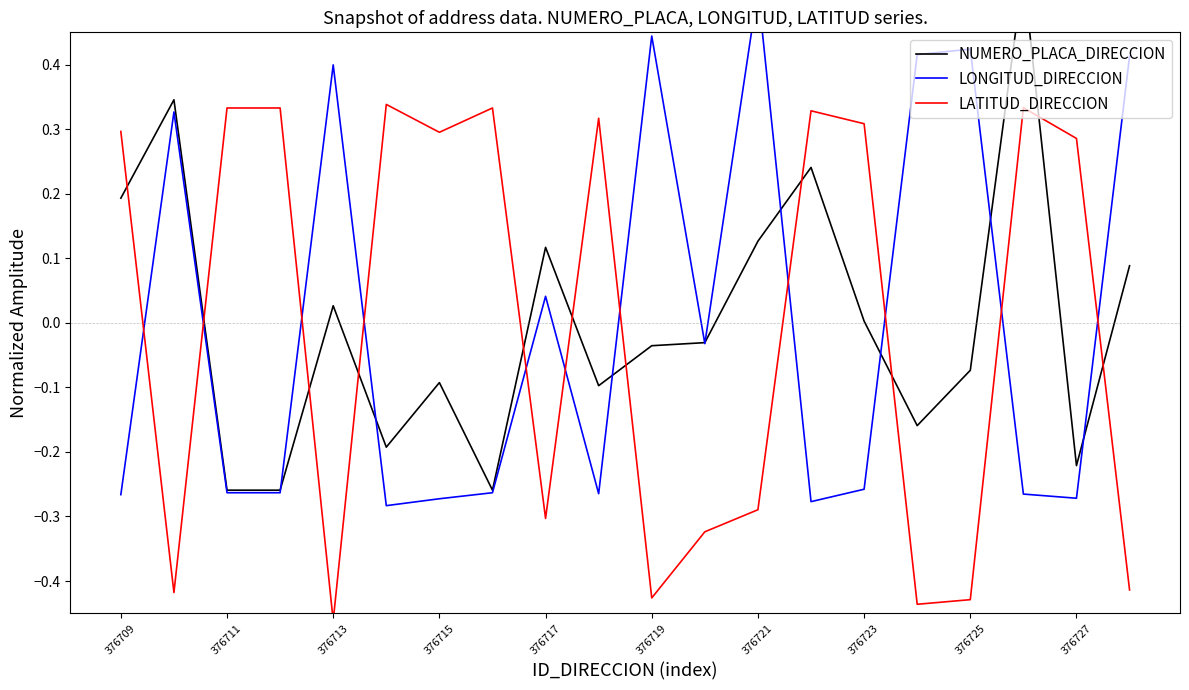

After their last crossing, which series has the higher values: NUMERO_PLACA_DIRECCION or LONGITUD_DIRECCION?

LONGITUD_DIRECCION